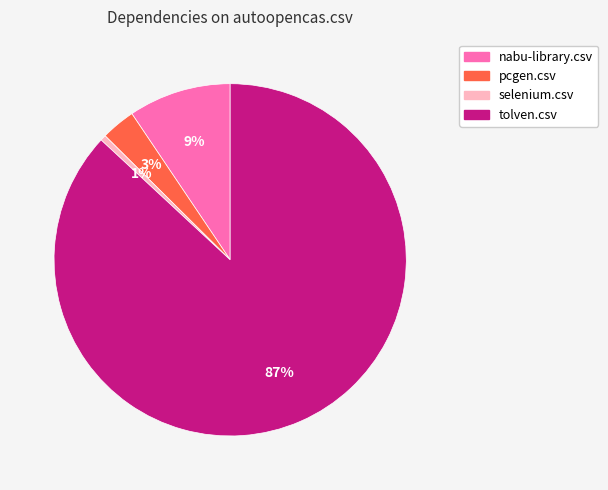

Does any single category account for the majority?

Yes